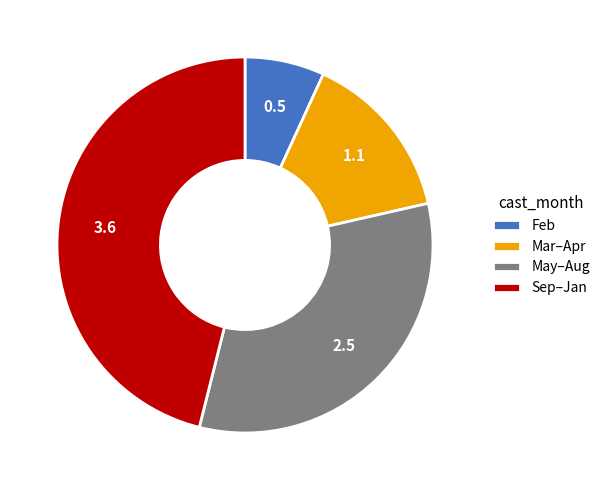

Is May–Aug the majority of the pie?

No